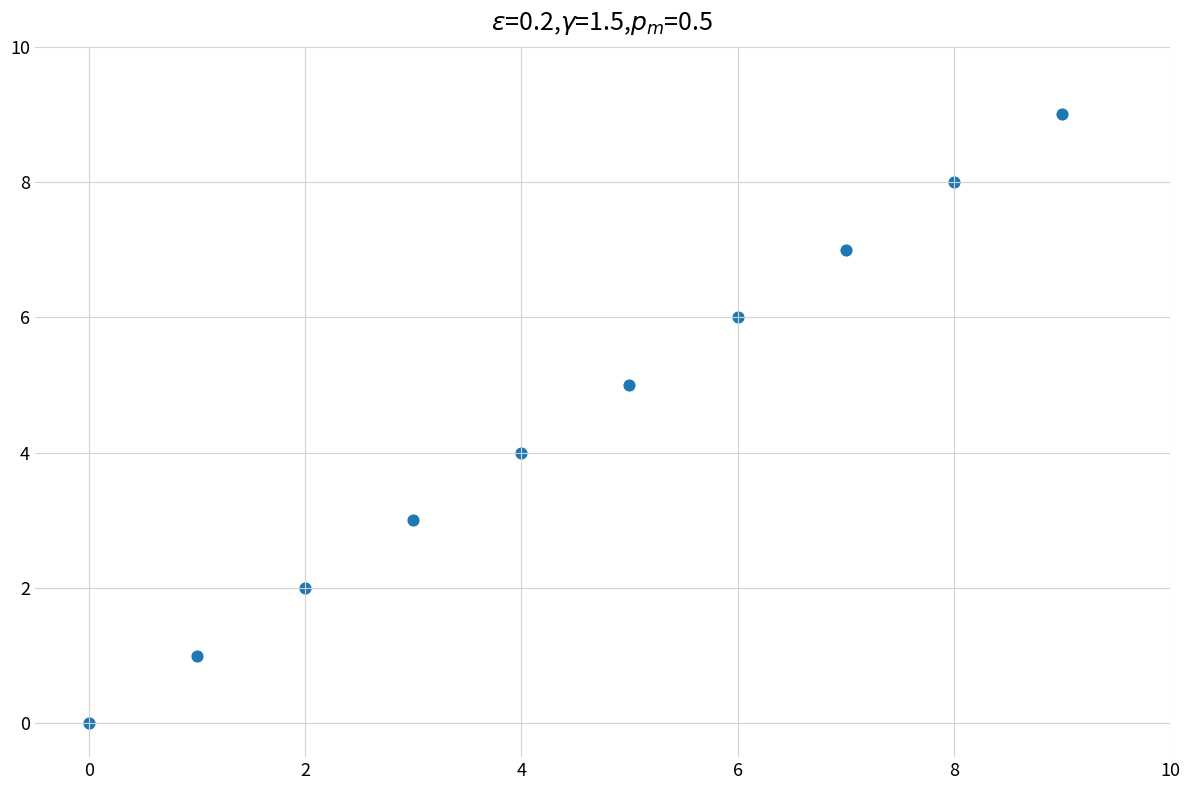

What is the range of Y values (max minus min)?

9